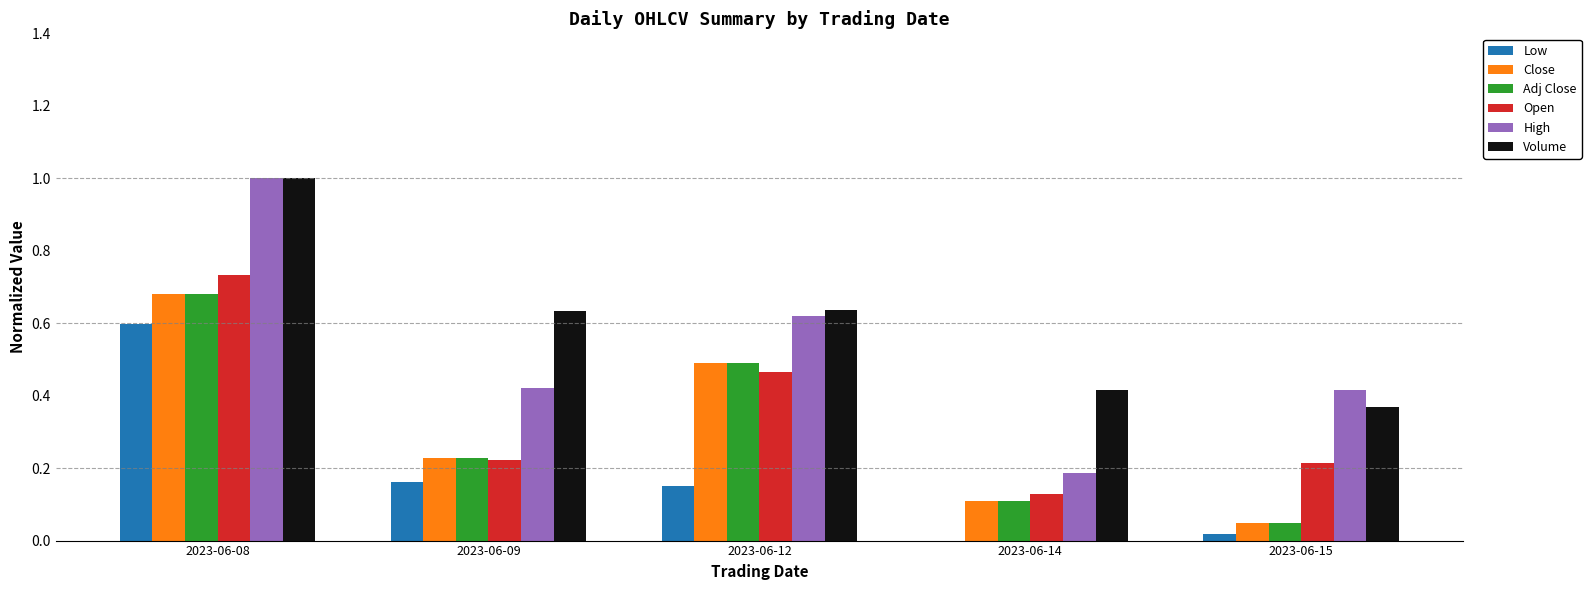

Which series has the widest spread of values?

High